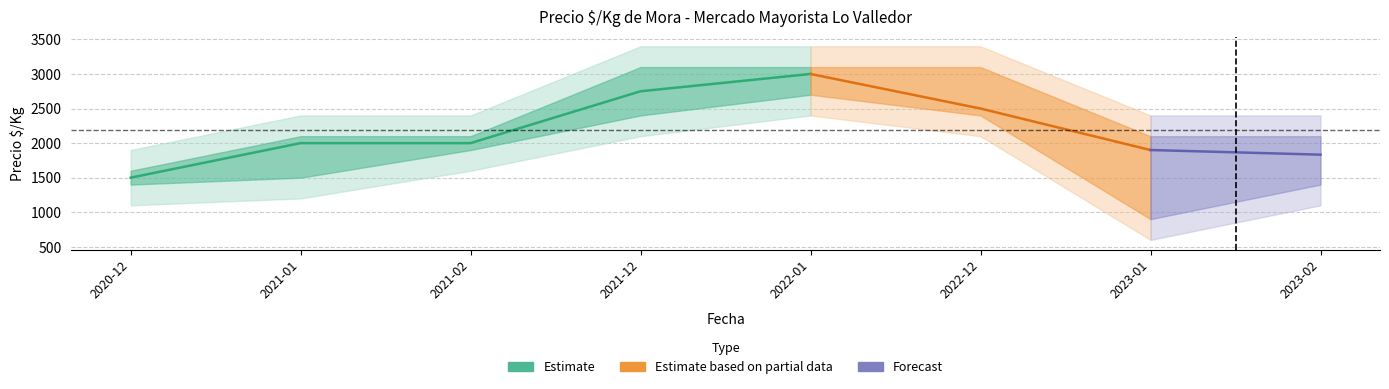

At how many categories does at least one series exceed 2286?

3